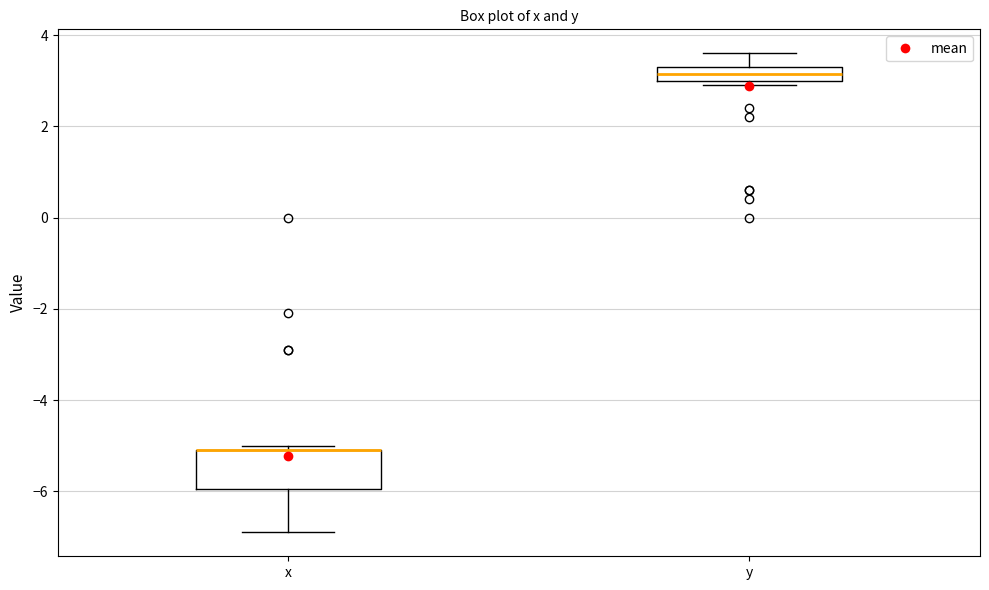

Which box is the tallest, from its lower edge to its upper edge?

x